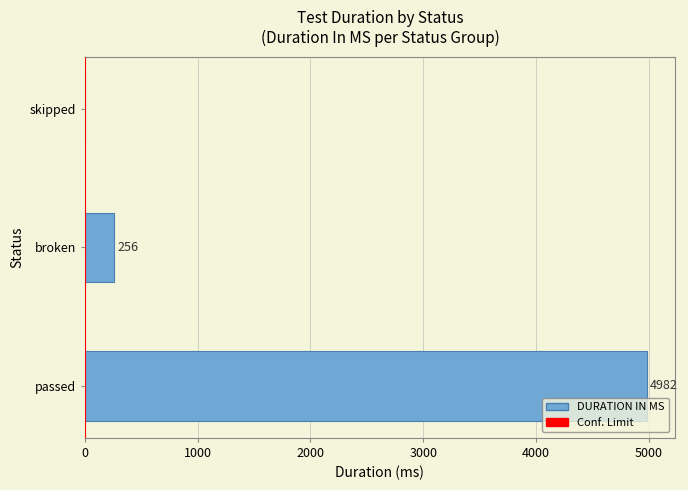

Which has a higher value, skipped or passed?

passed